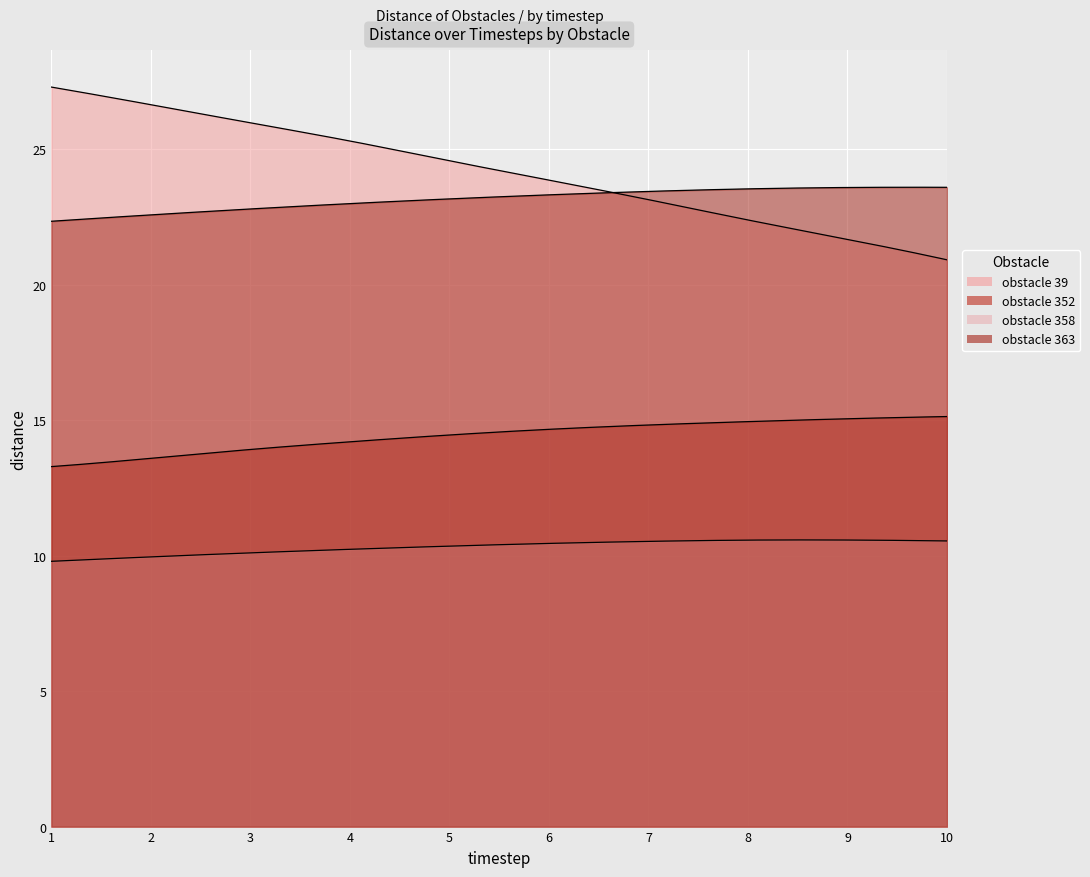

Which category has the highest value across all series?

1